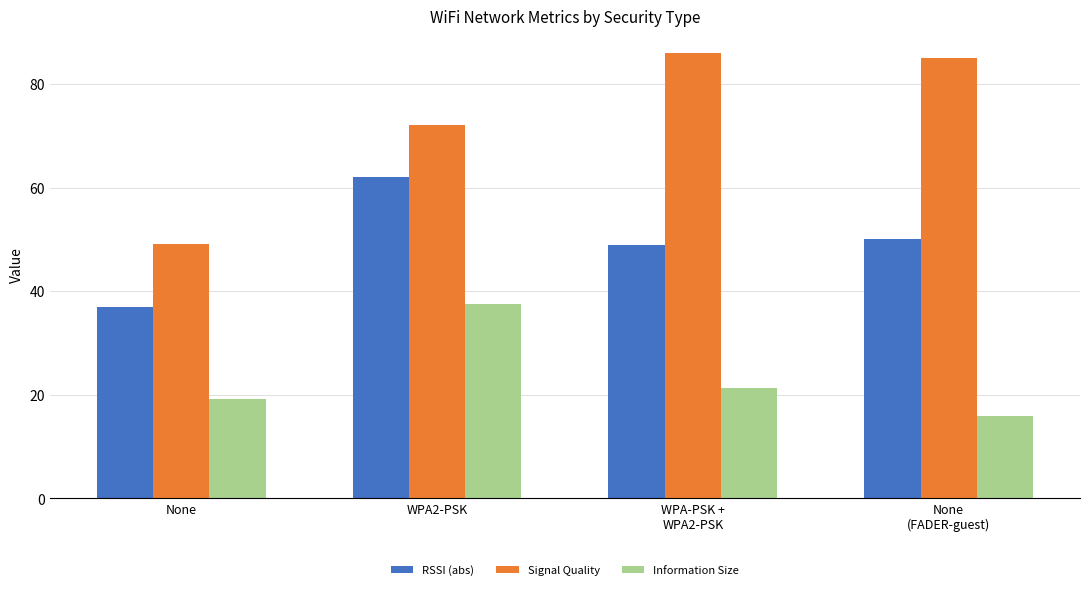

What are all the series names shown in the legend?

RSSI (abs), Signal Quality, Information Size